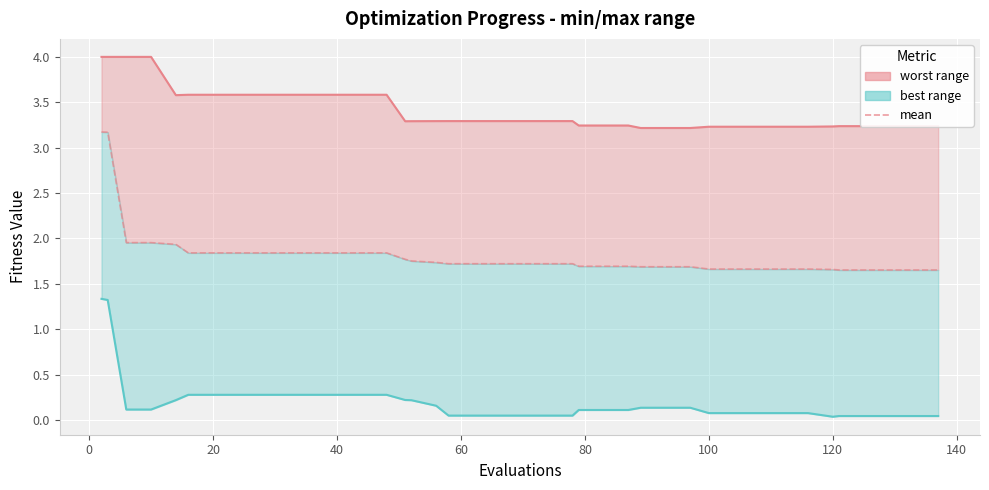

What is the highest value of the worst (line) series?

4.0